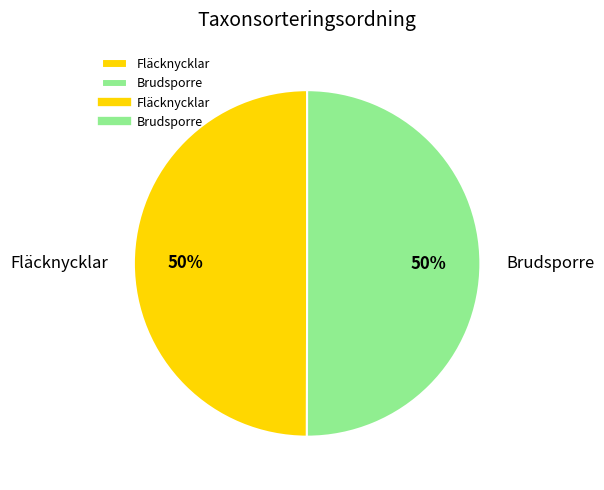

To the nearest percent, what is the average slice percentage?

50%